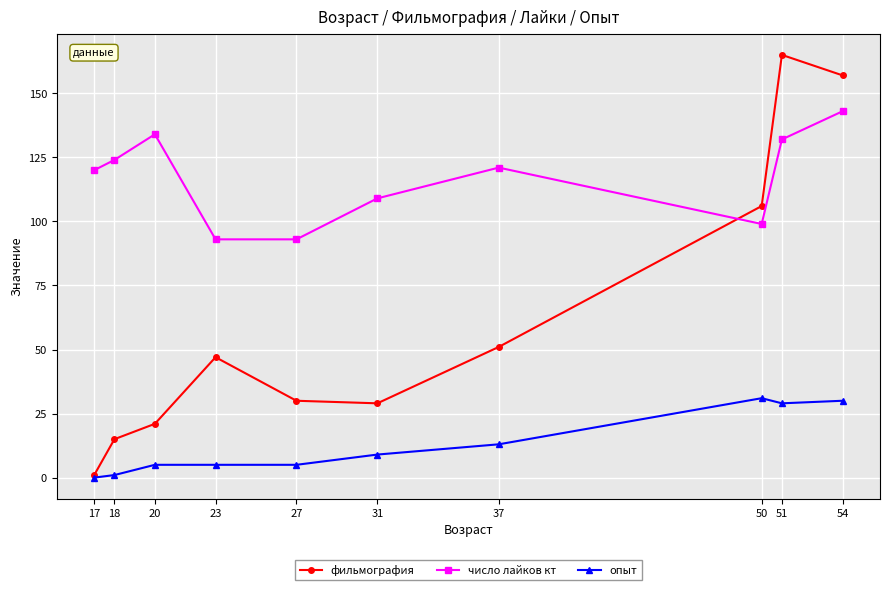

Is it true that число лайков кт equals 109 at 31?

True